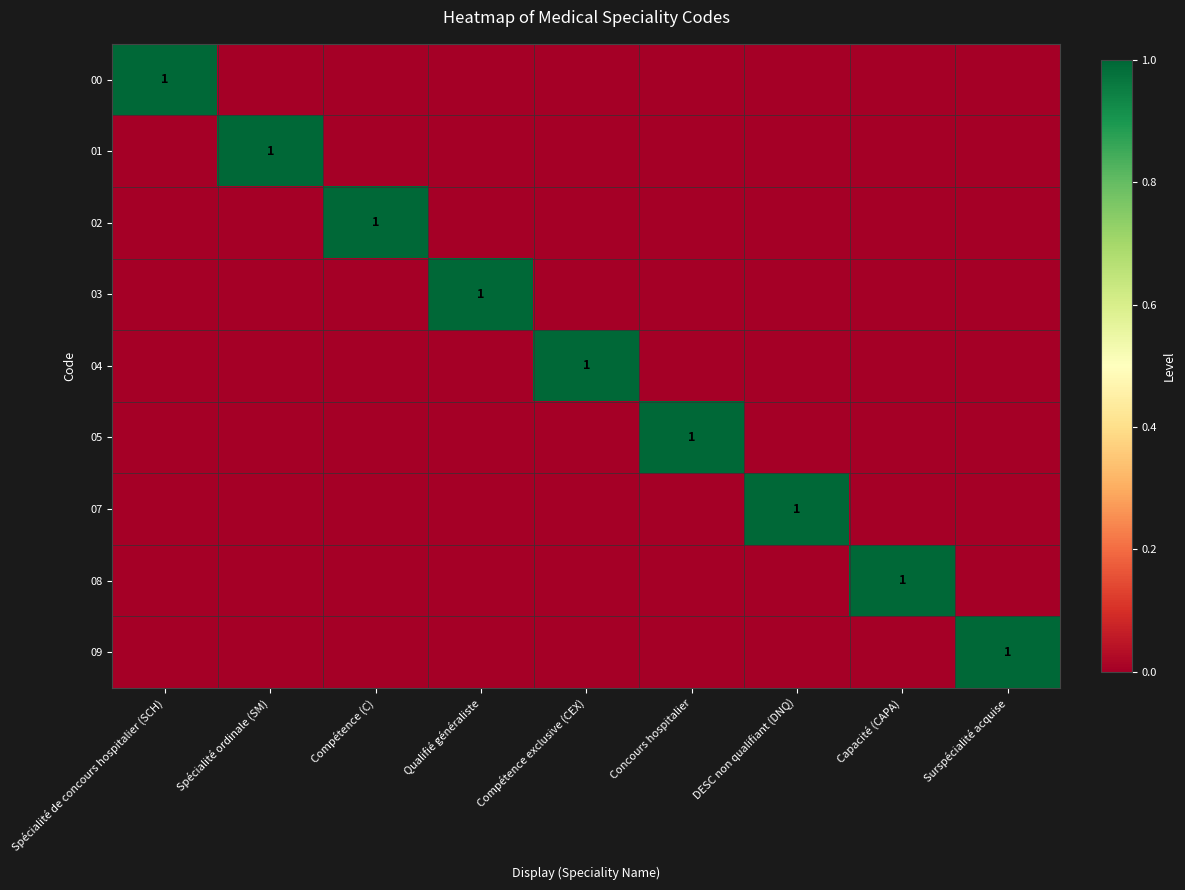

Between Qualifié généraliste and Concours hospitalier, which series saw the biggest shift?

03